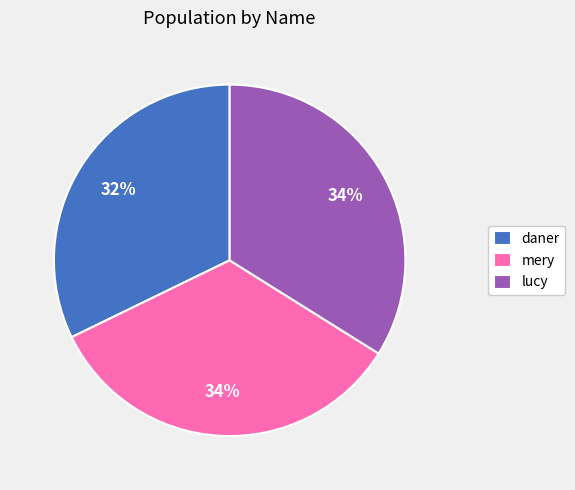

Combined, do mery and daner account for over 50%?

Yes